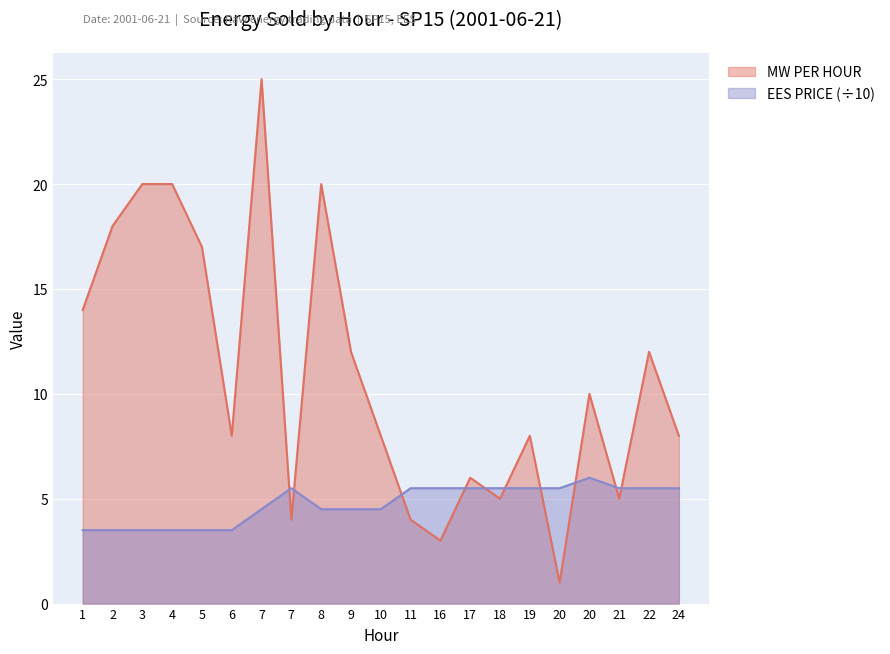

What is the maximum value shown in the chart?

25.0